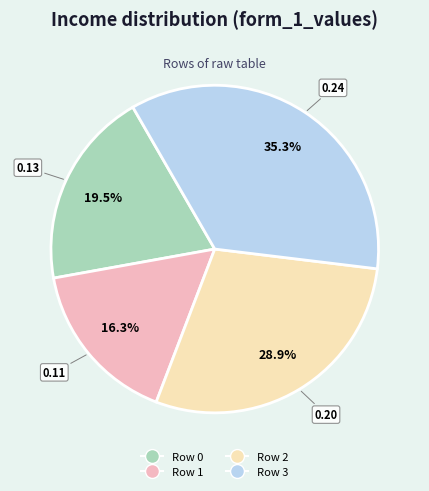

Does Row 1 represent more than half of the total?

No